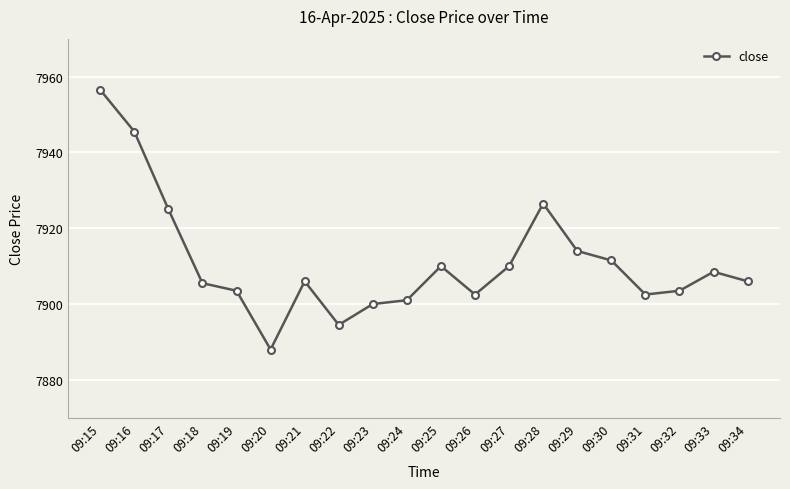

Count the number of data series in this chart.

1